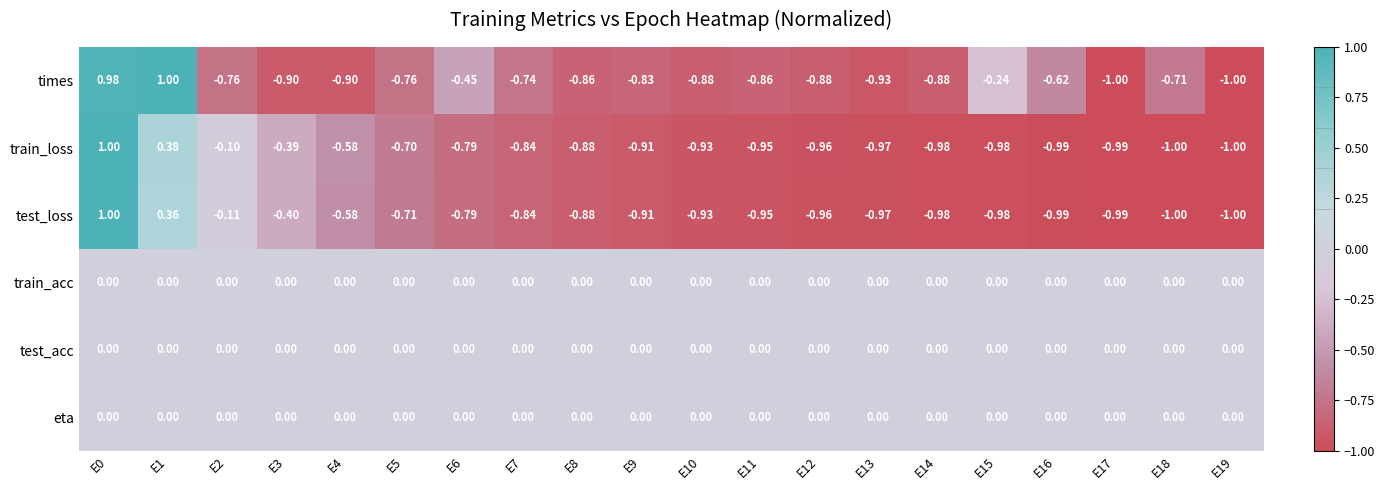

Between E1 and E19, which series saw the biggest shift?

times